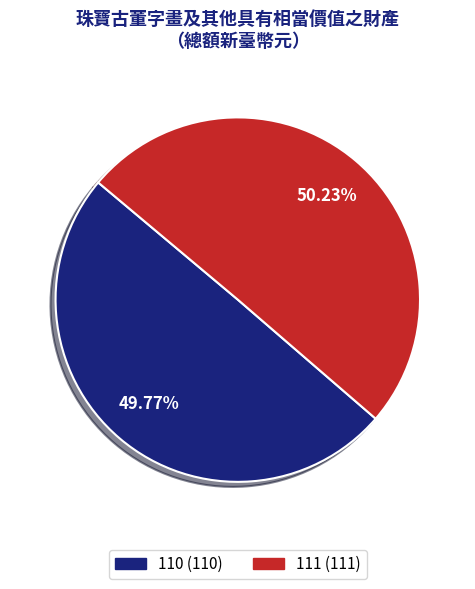

The 111 slice represents 42% of the pie. True or false?

False